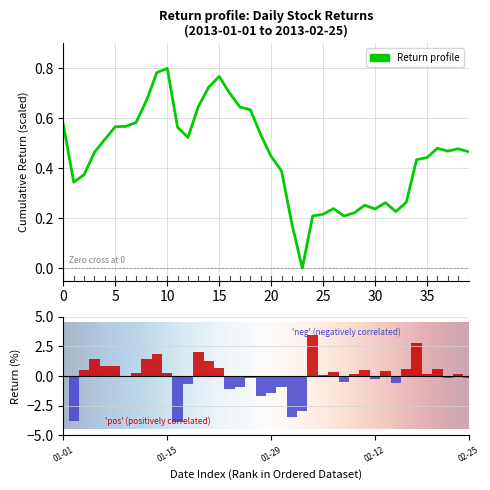

What is the smallest value displayed?

-3.9